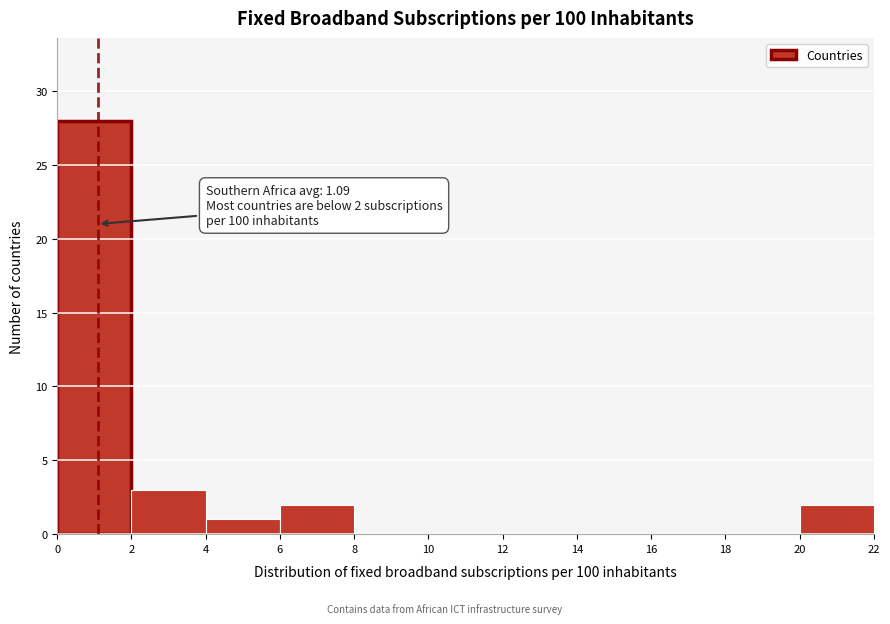

Over which range of the x-axis is the bar tallest?

0 to 2